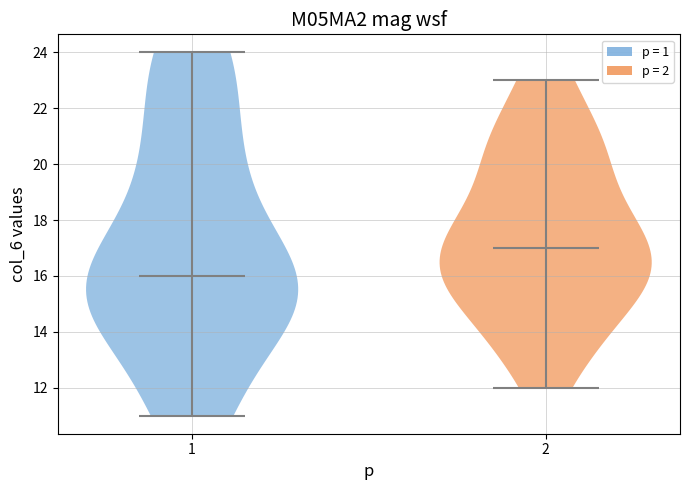

Reading left to right, read every violin against the y-axis: where its median line is, and the lowest and highest points it reaches. The values are not printed on the chart, so give them approximately, as read against the axis.

1: median line 16, lowest point 11, highest point 24
2: median line 17, lowest point 12, highest point 23